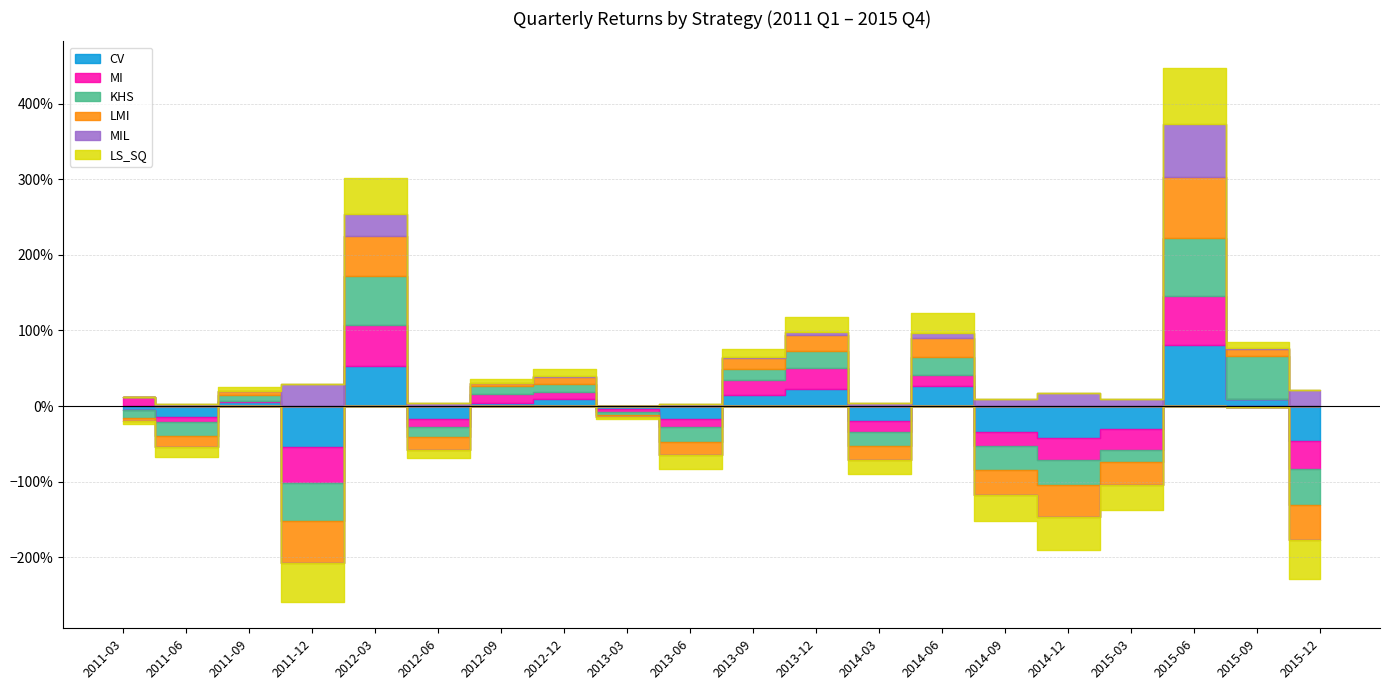

Which has a higher value, 2015-12 or 2015-03?

2015-03